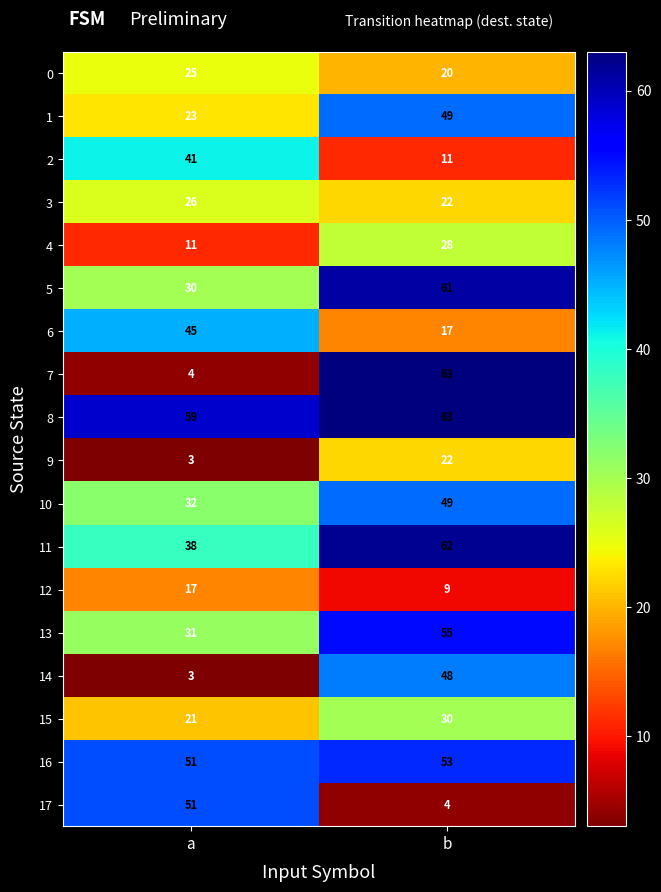

At which category is the sum across all series the highest?

b